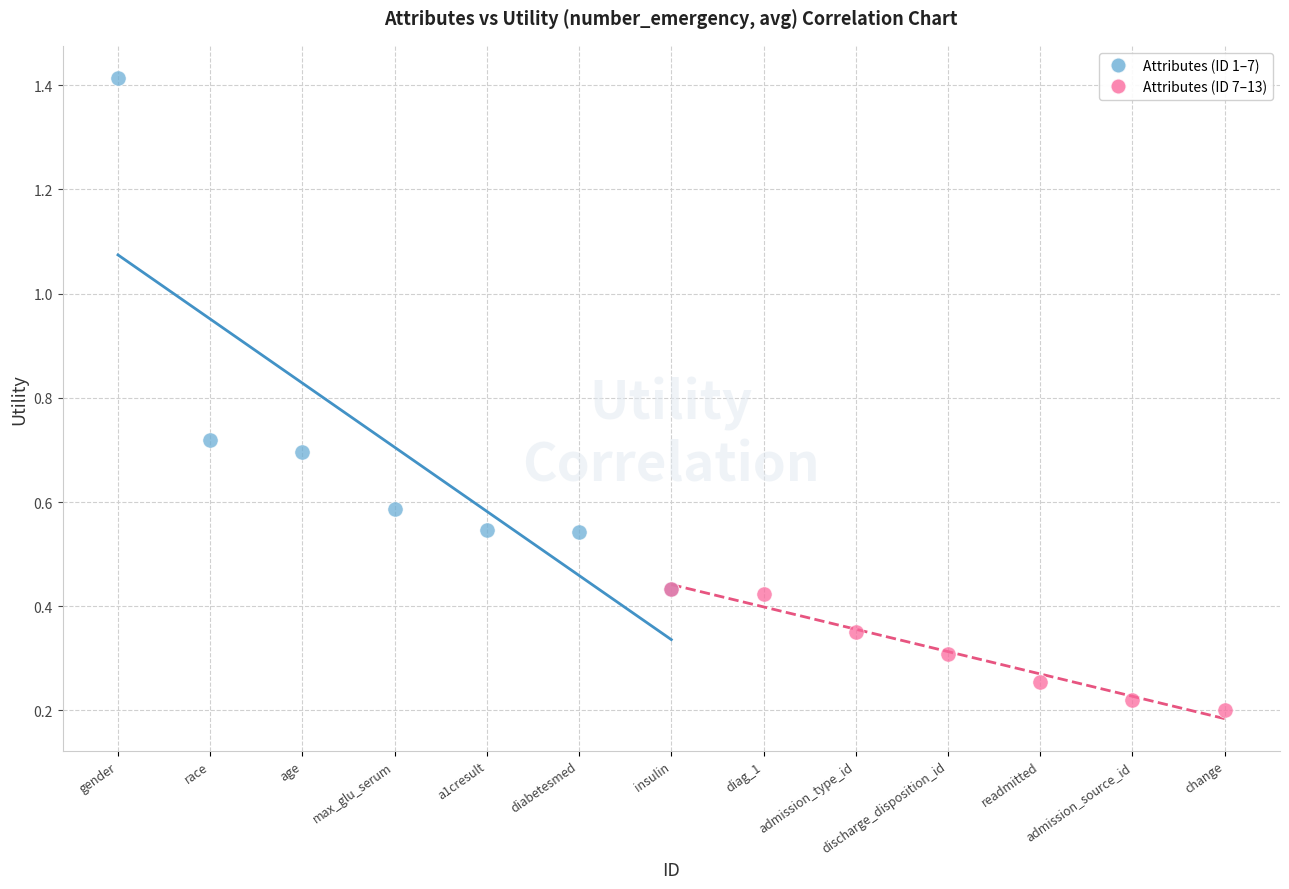

What are all the series names shown in the legend?

Attributes (ID 1–7), Attributes (ID 7–13)